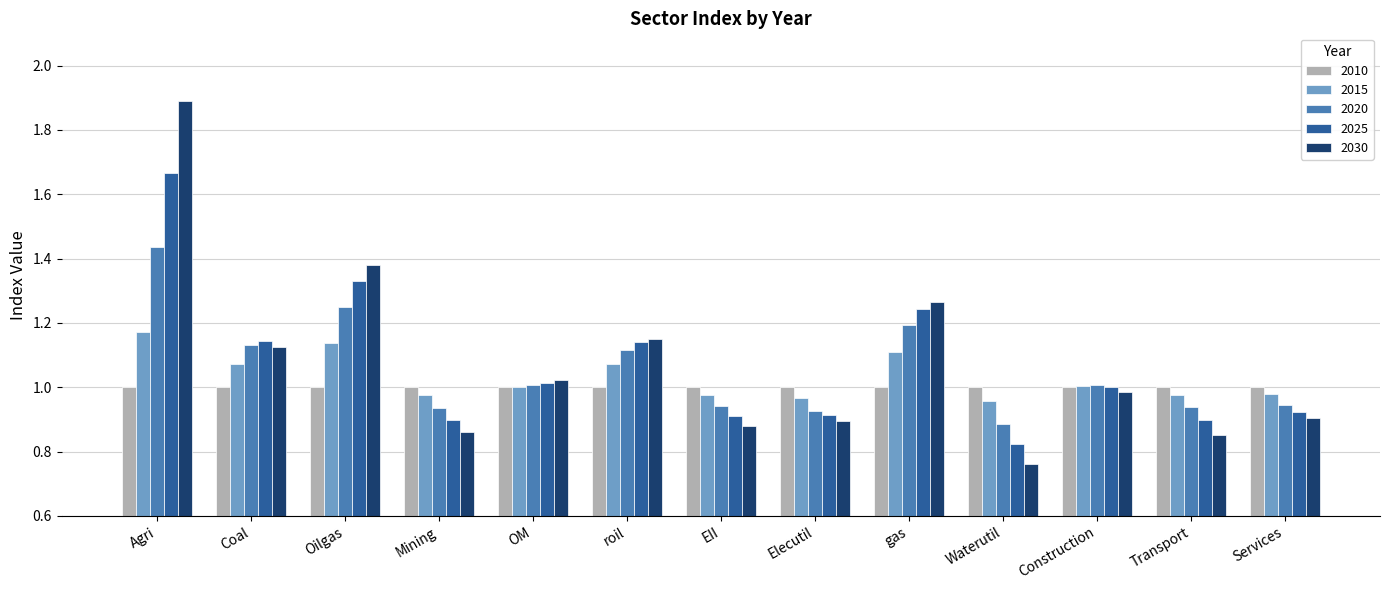

True or false: 2025 has a value of 1.2 at EII.

False